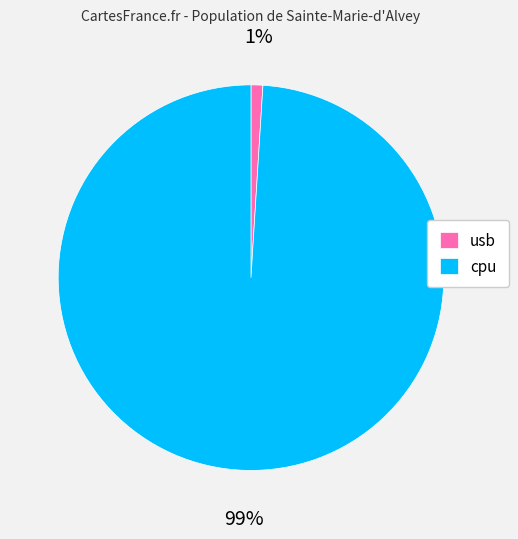

What is the largest slice in the pie chart?

cpu